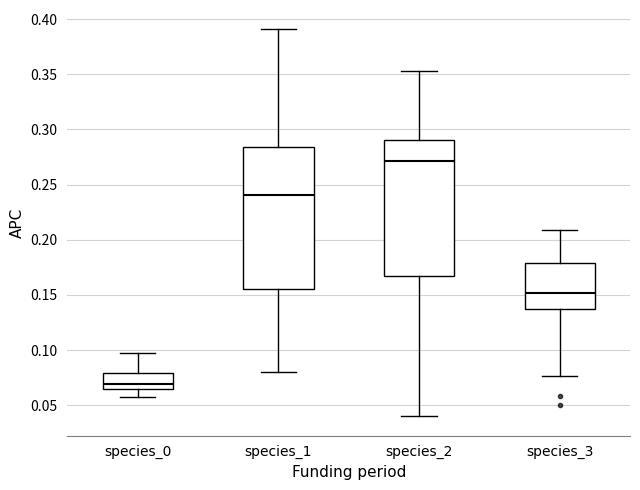

Which box has the highest median line?

species_2